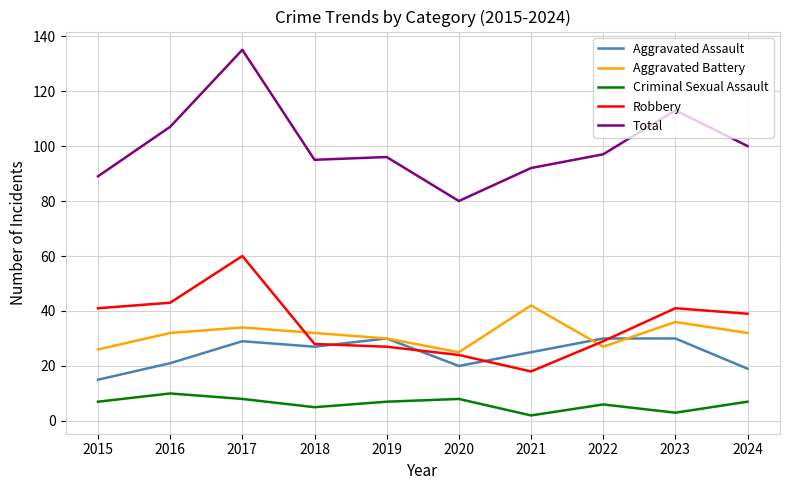

The Total series shows 57 at 2019. True or false?

False